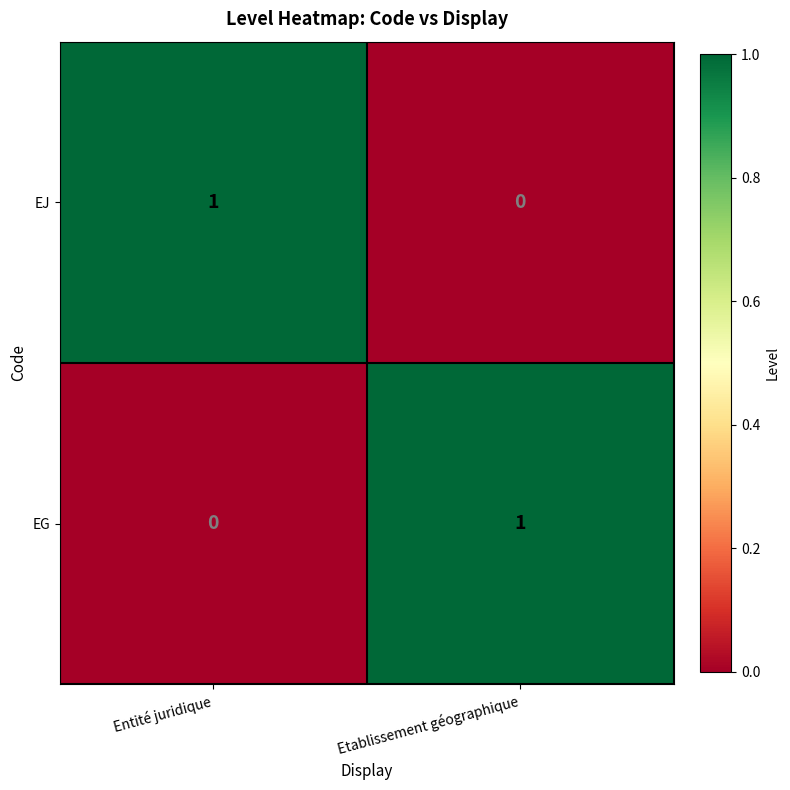

How many data points does each series have?

2